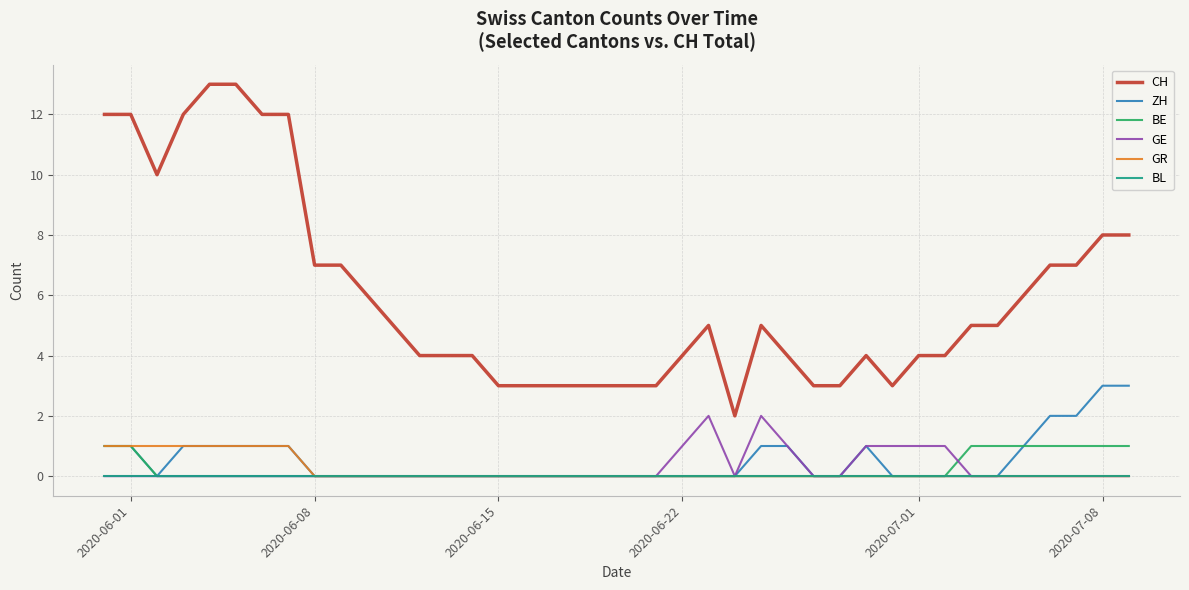

What is the difference between the maximum and minimum values in the CH series?

11